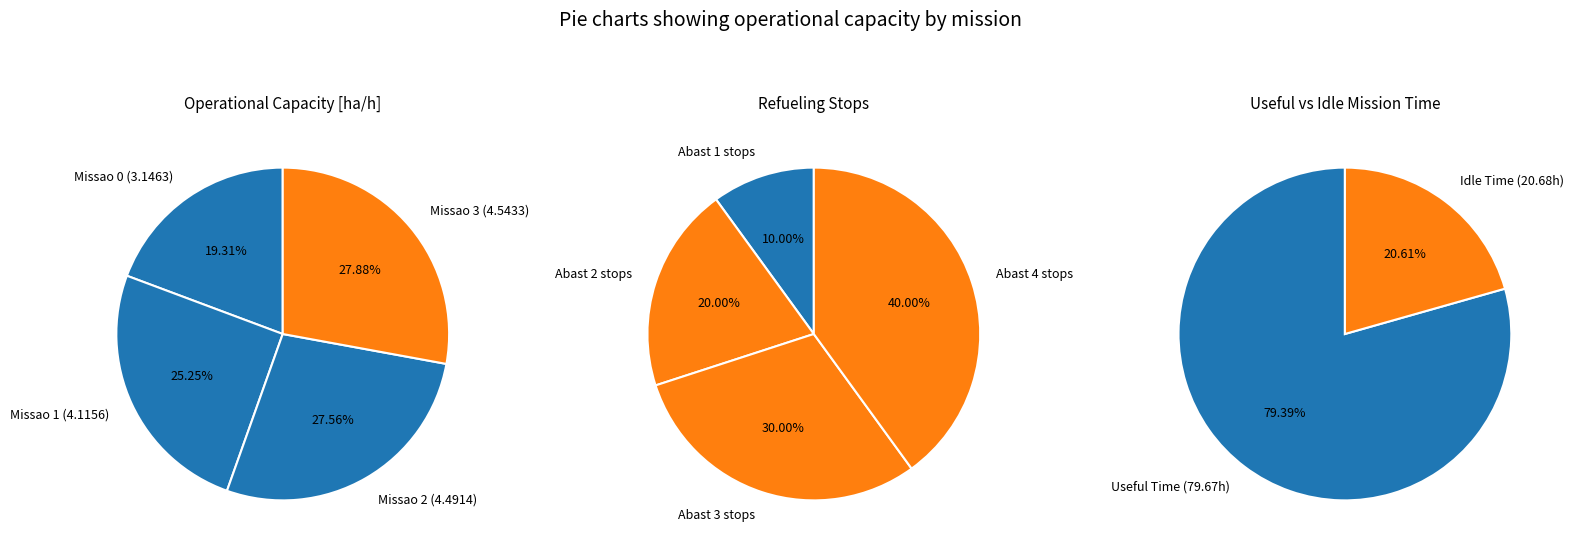

To the nearest percent, what is the difference between the largest and smallest slice percentages?

9%